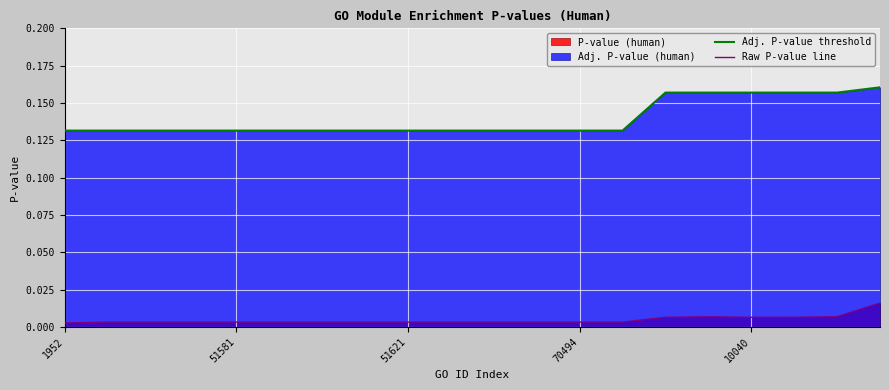

Which series has the widest spread of values?

Adj. P-value threshold